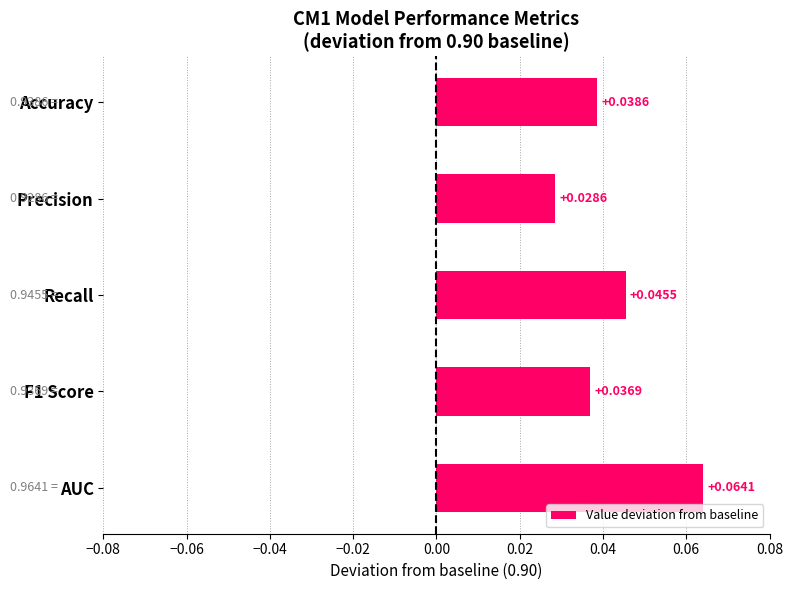

At which label is the value closest to 0?

Precision